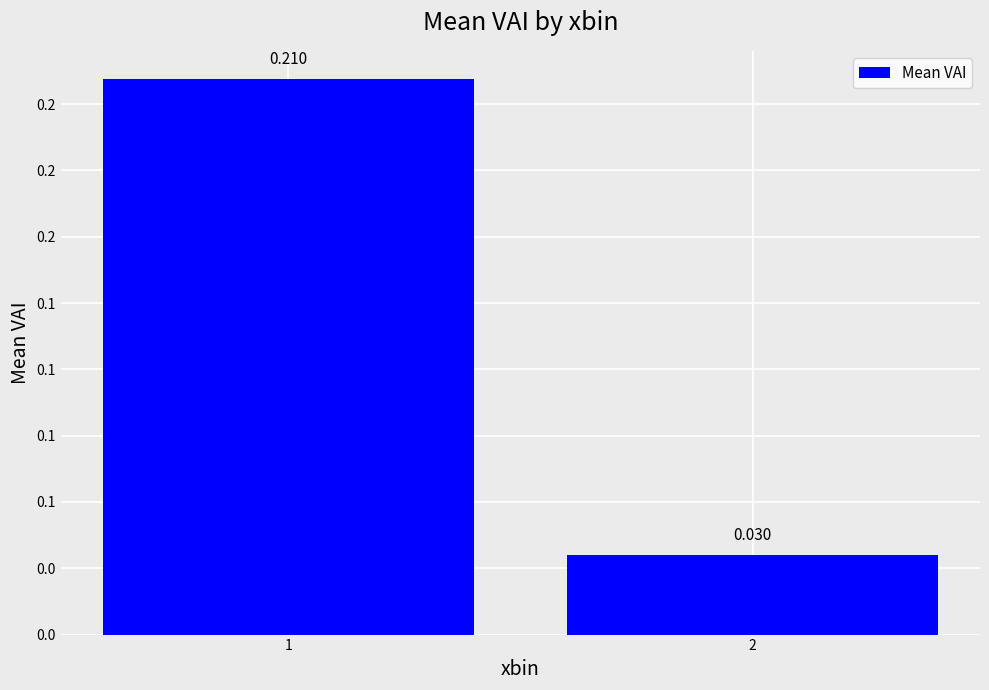

What is the value of the 1st bar from the left?

0.2